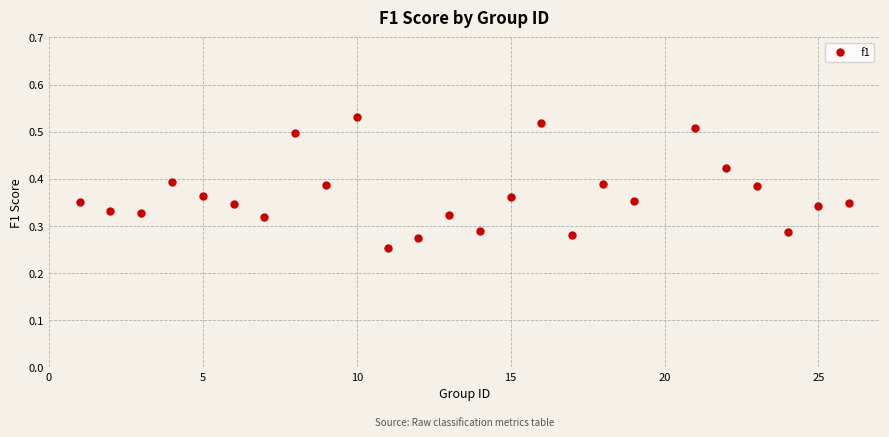

What is the range of X values (max minus min)?

25.0